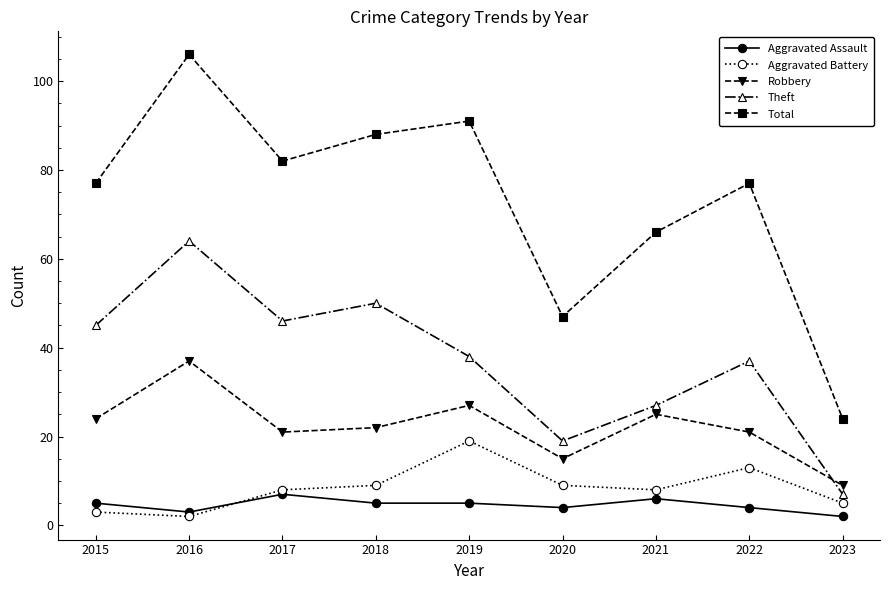

Which series has the widest spread of values?

Total